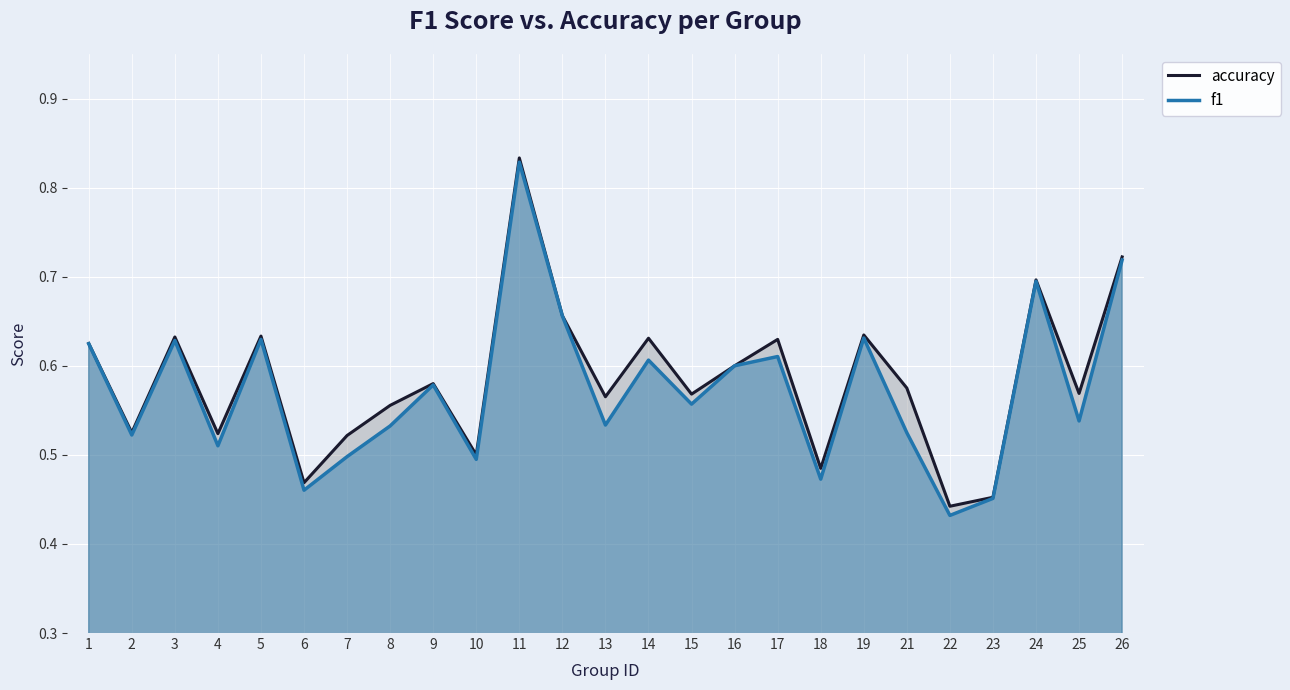

How many accuracy values are between 0 and 1?

25